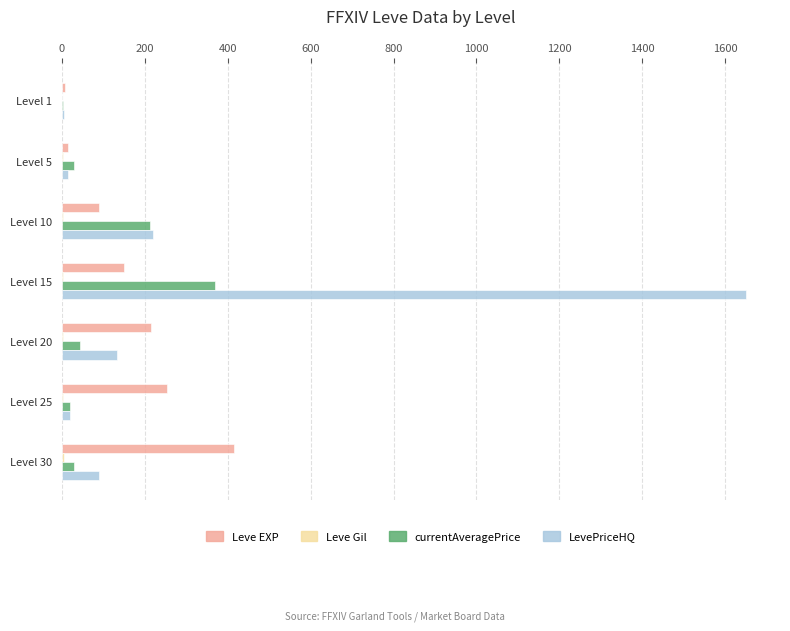

The value of LevePriceHQ at Level 30 is 89.2. True or false?

True